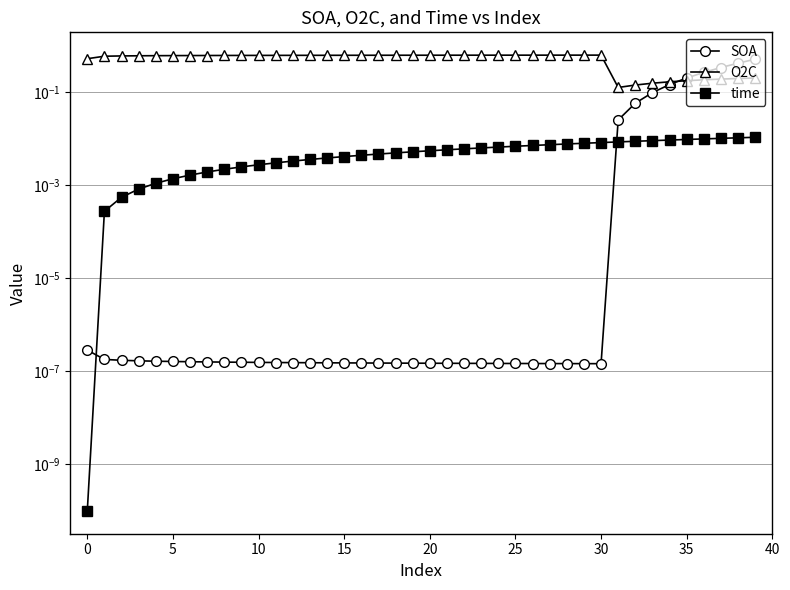

What is the minimum value for O2C?

0.1